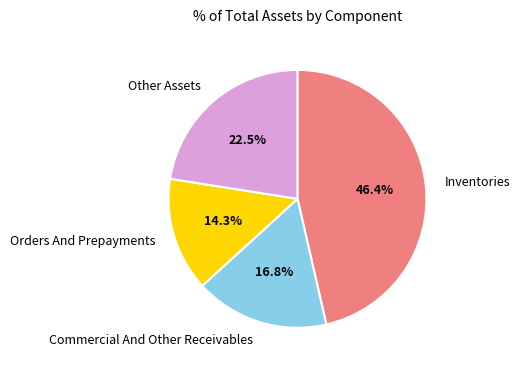

Combined, what portion of the pie is Inventories and Other Assets?

68.9%